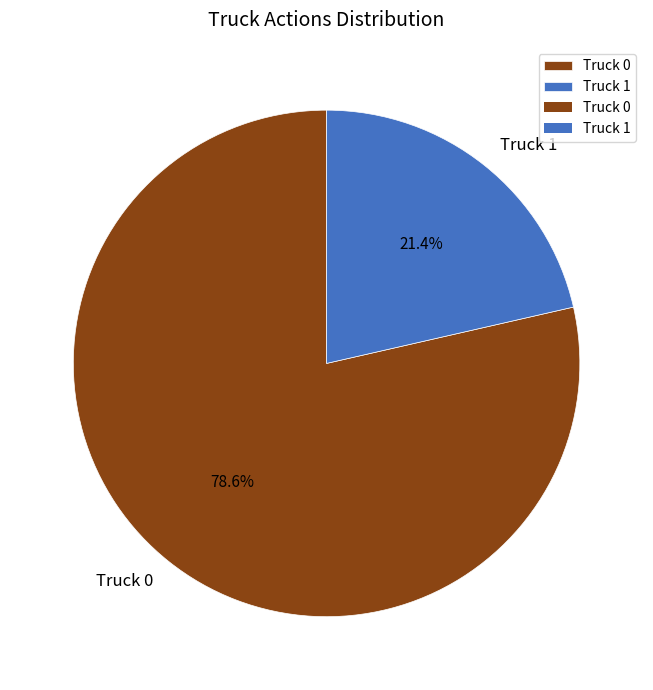

Which category accounts for the majority?

Truck 0